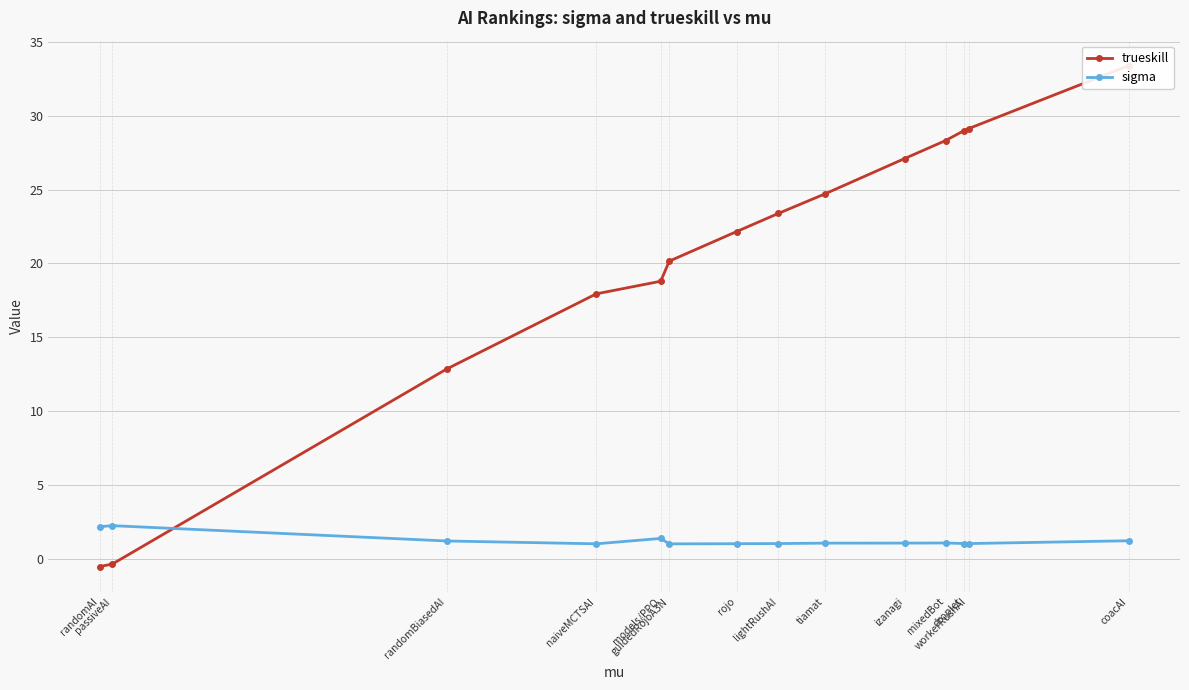

At droplet, list the series in order from smallest to largest.

sigma, trueskill